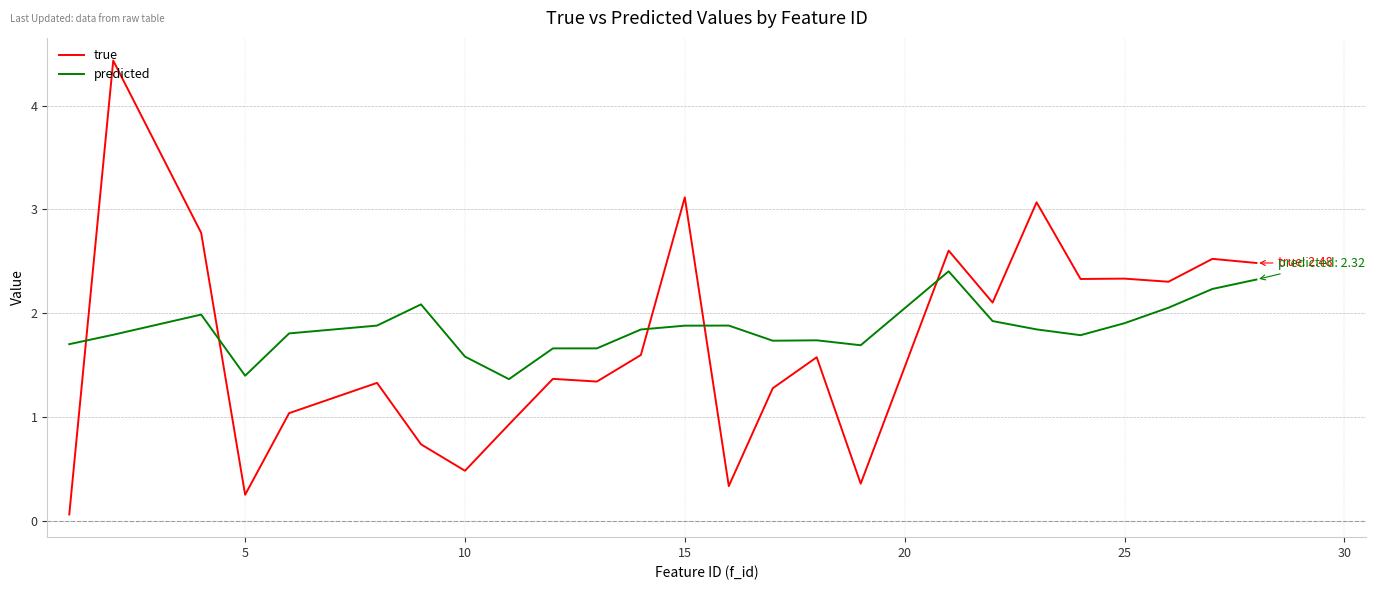

What is the difference between the maximum and minimum values in the predicted series?

1.0